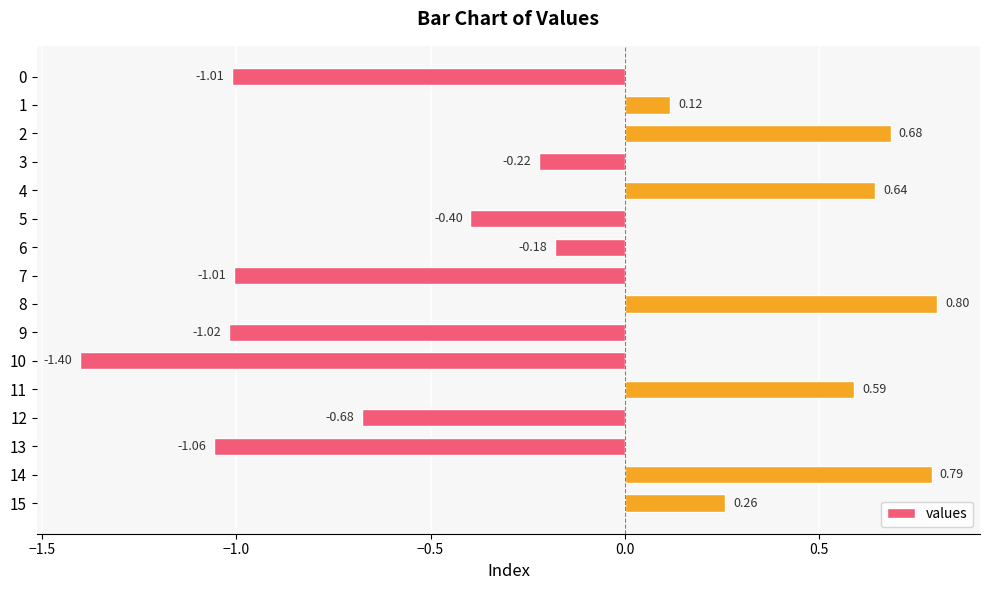

What is the difference between the maximum and minimum values?

2.2